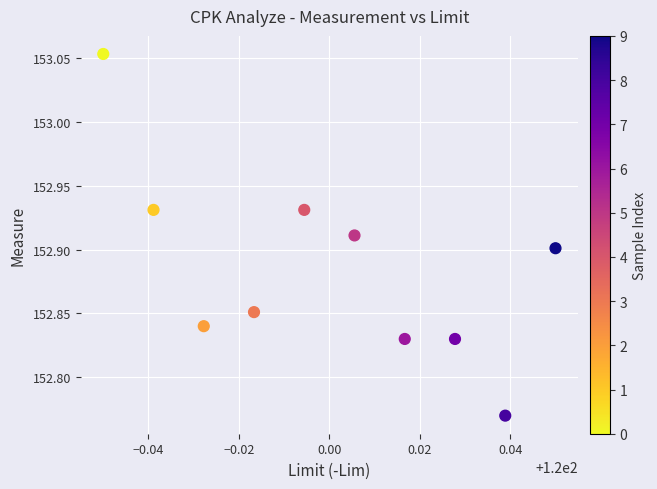

What is the average X value?

120.0